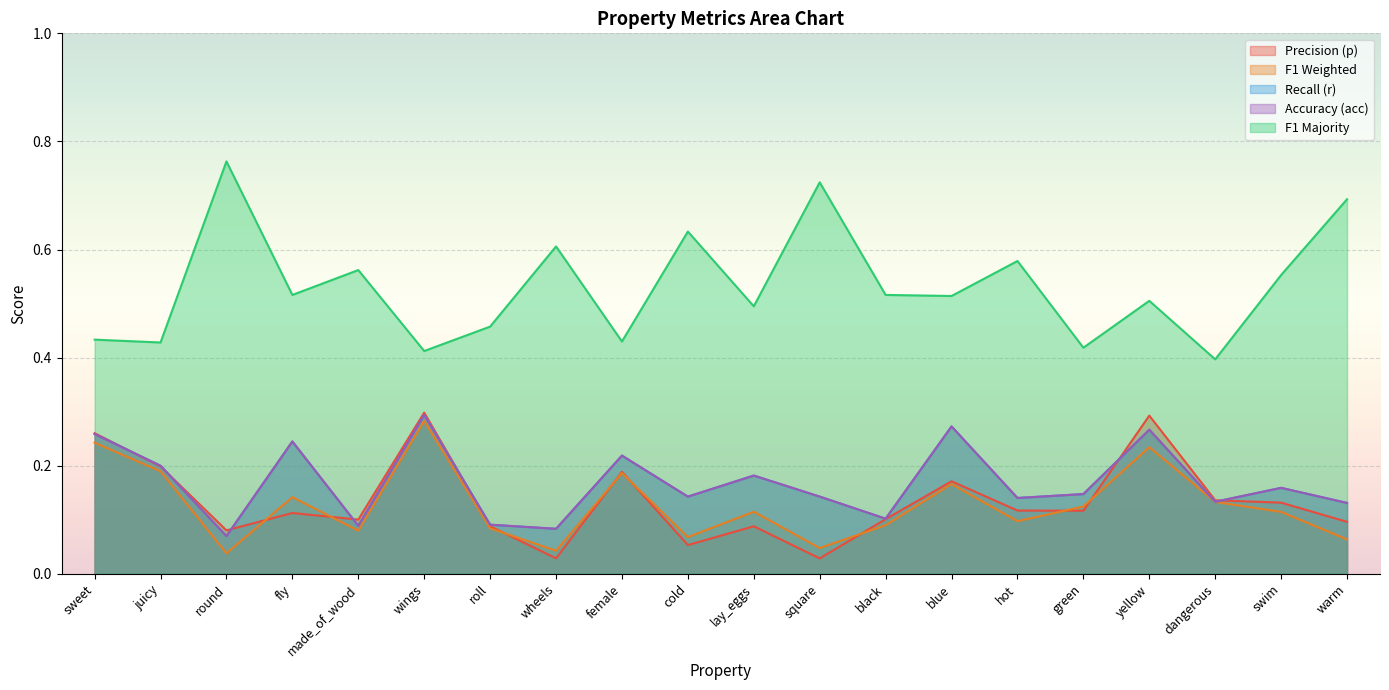

At swim, list the series in order from smallest to largest.

f1_weighted, p, r, acc, f1_majority